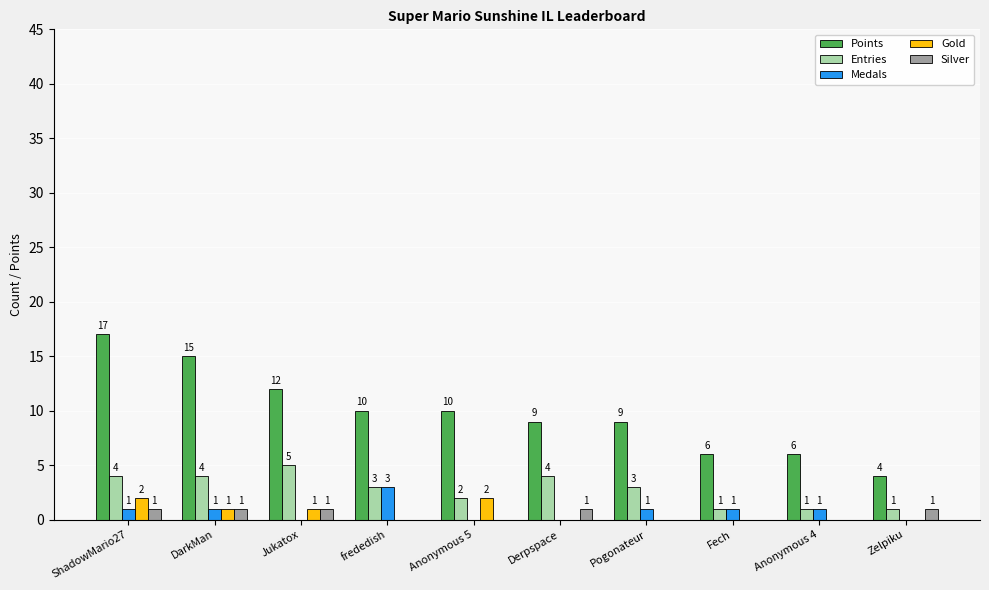

Which series has the widest spread of values?

Points